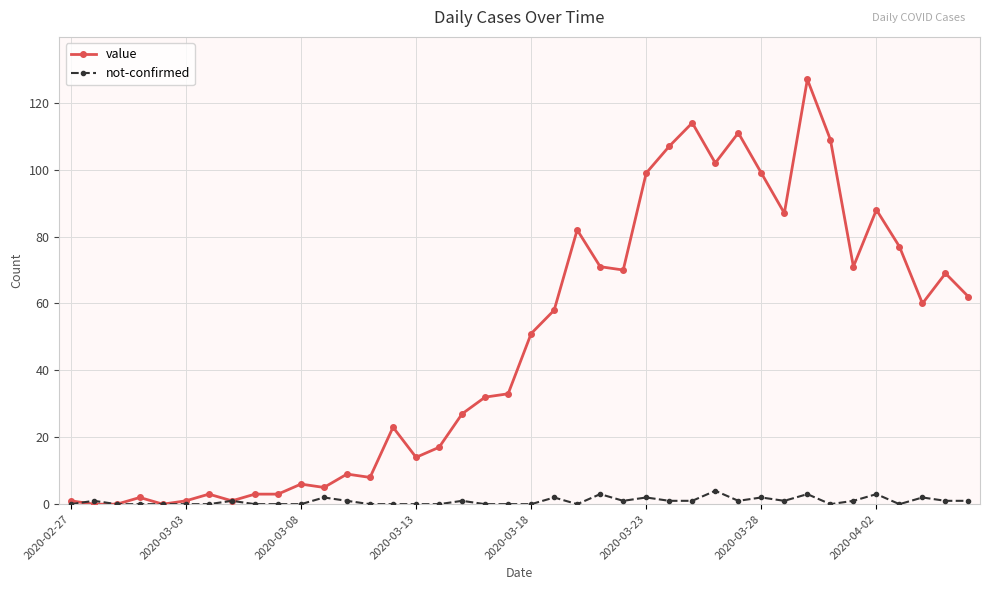

True or false: value has more than 2 interior local peaks.

True